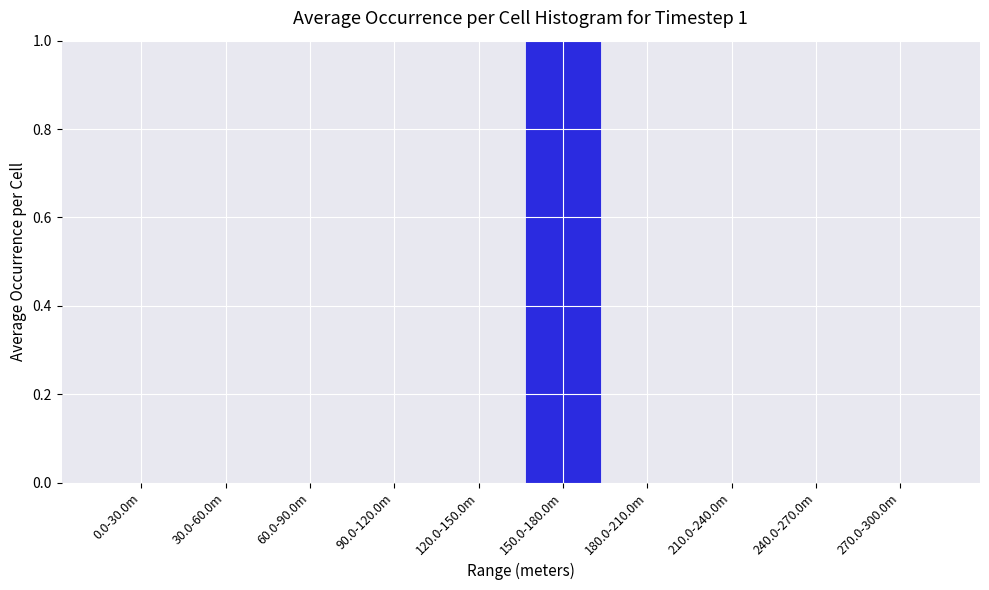

Reading left to right, list all the values displayed in this chart.

0.0-30.0m=0	30.0-60.0m=0	60.0-90.0m=0	90.0-120.0m=0	120.0-150.0m=0	150.0-180.0m=1	180.0-210.0m=0	210.0-240.0m=0	240.0-270.0m=0	270.0-300.0m=0